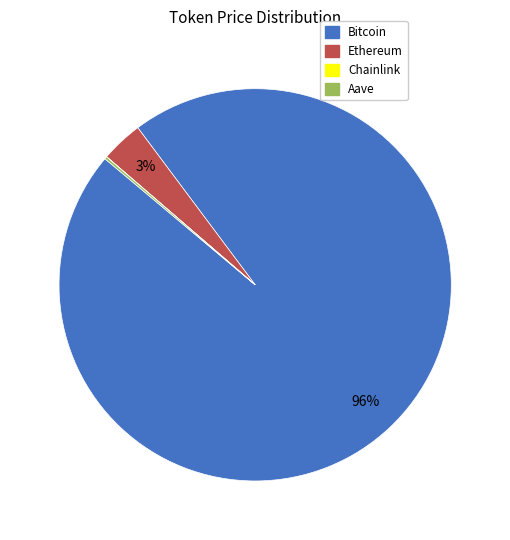

The Ethereum slice represents 3% of the pie. True or false?

True